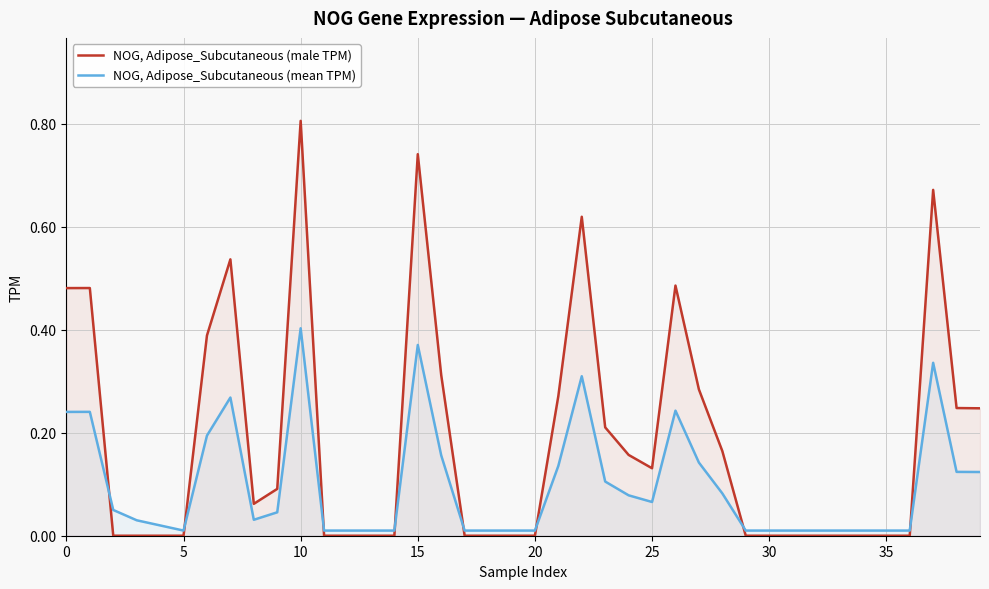

After their last crossing, which series has the higher values: NOG, Adipose_Subcutaneous (male TPM) or NOG, Adipose_Subcutaneous (mean TPM)?

NOG, Adipose_Subcutaneous (male TPM)